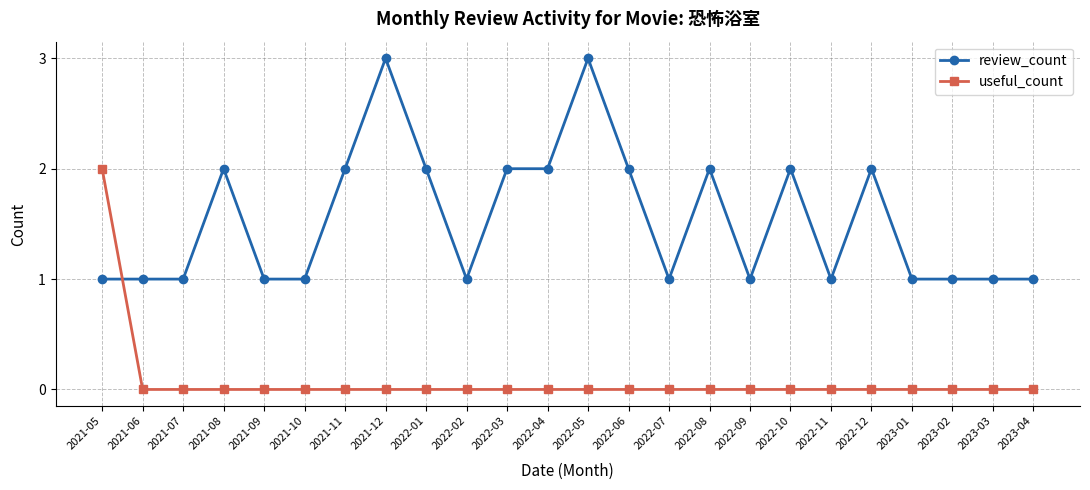

Which series changed the most between 2021-11 and 2022-07?

review_count